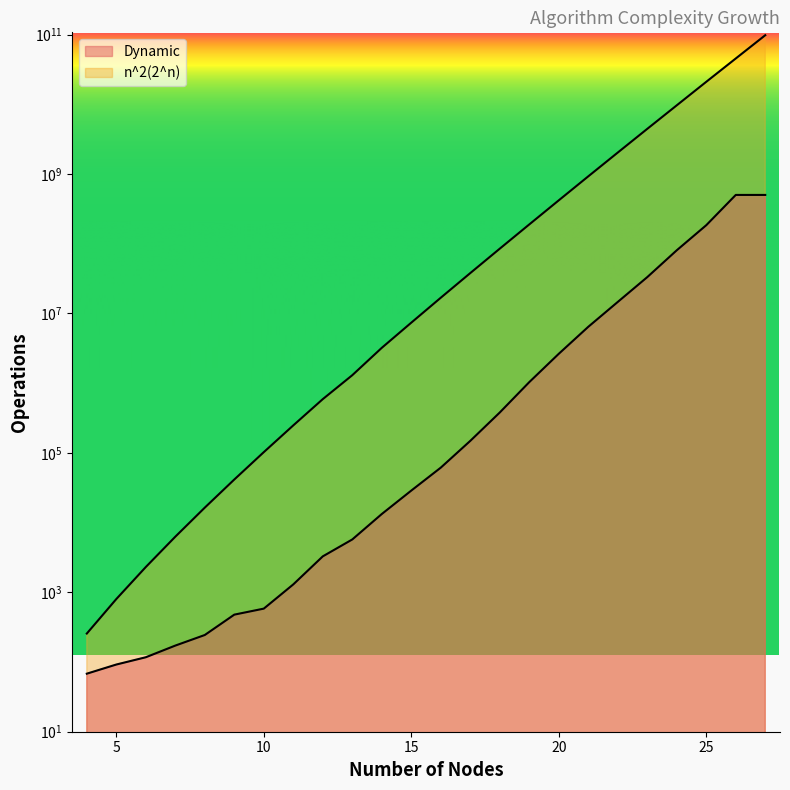

Is the value of n^2(2^n) at 19 greater than the value of Dynamic at 25?

Yes